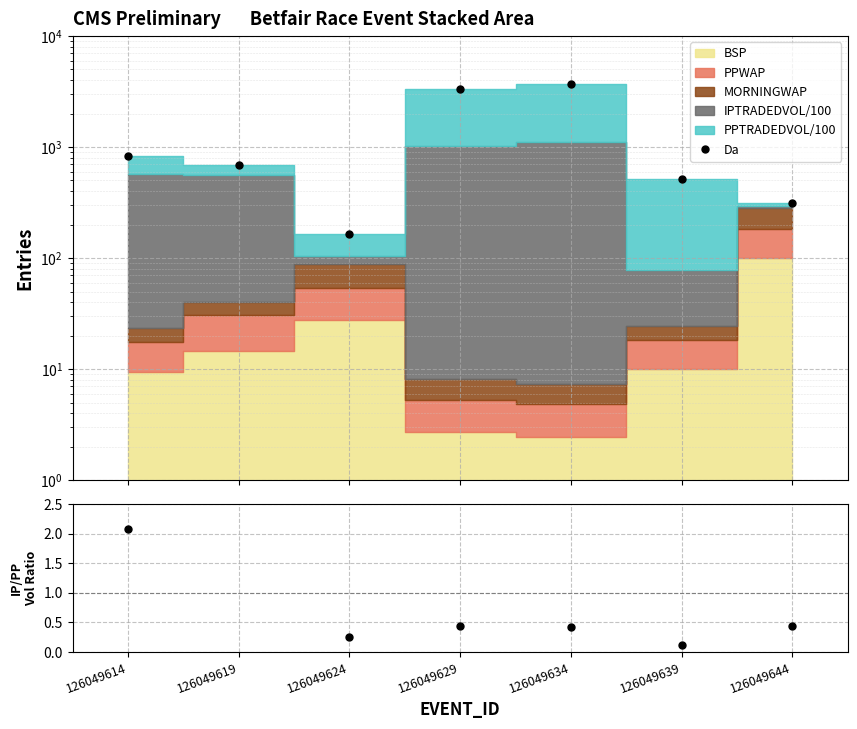

The value of IPTRADEDVOL/PPTRADEDVOL at 126049614 is 2.9. True or false?

False